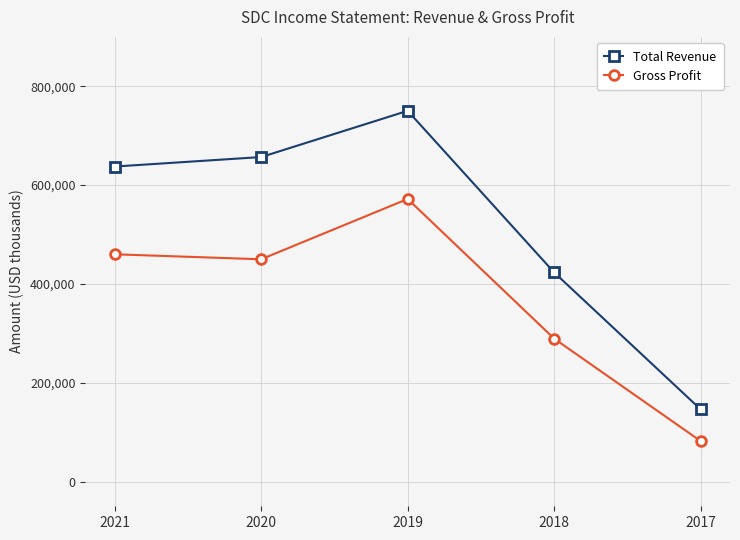

How many interior local peaks does the Total Revenue series have?

1